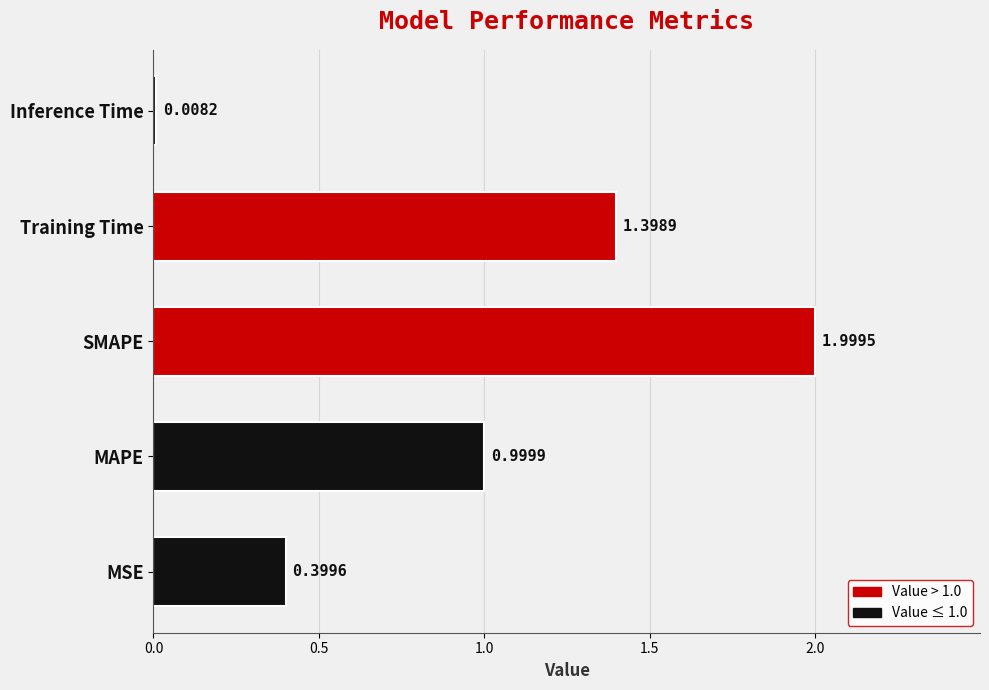

What is the greatest value displayed?

2.0